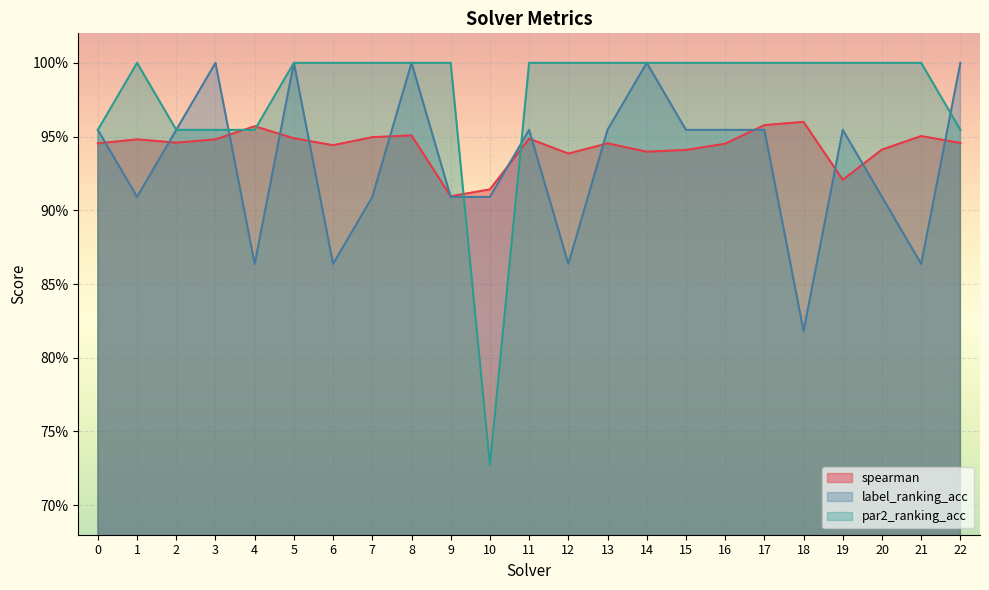

What is the average value of the label_ranking_acc series?

0.9